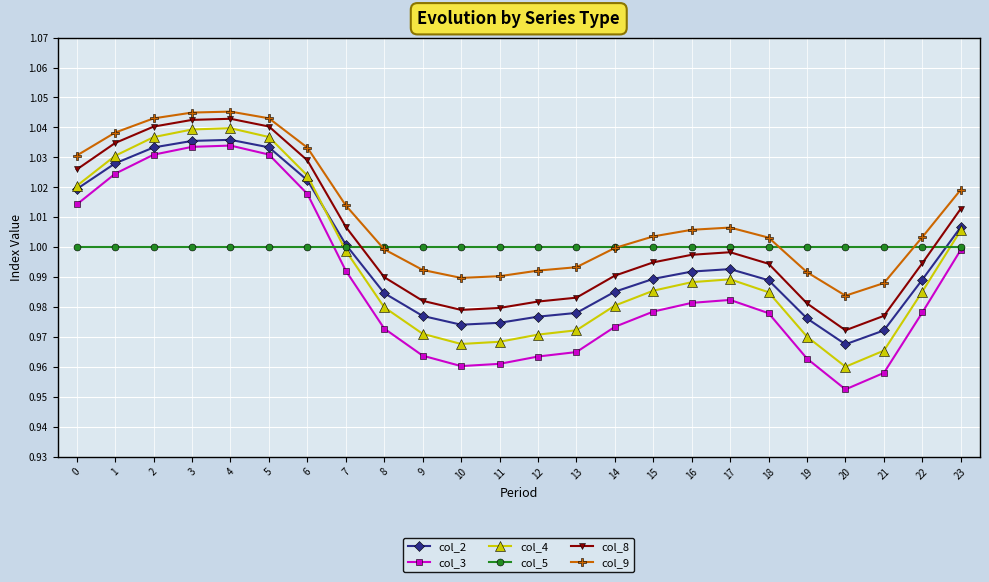

True or false: col_3 and col_8 cross at least once.

False